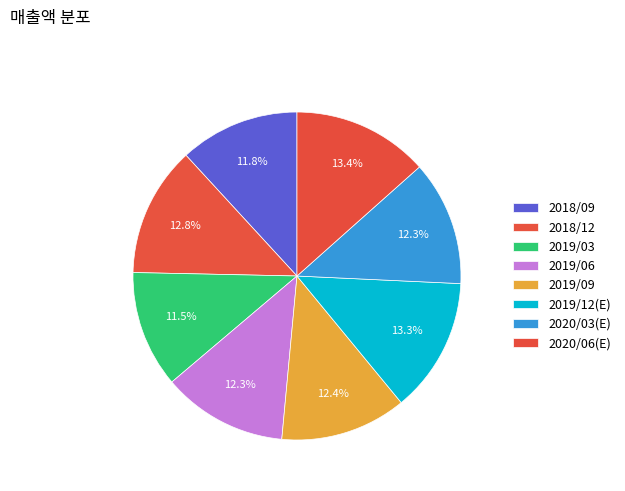

How many slices are in this pie chart?

8